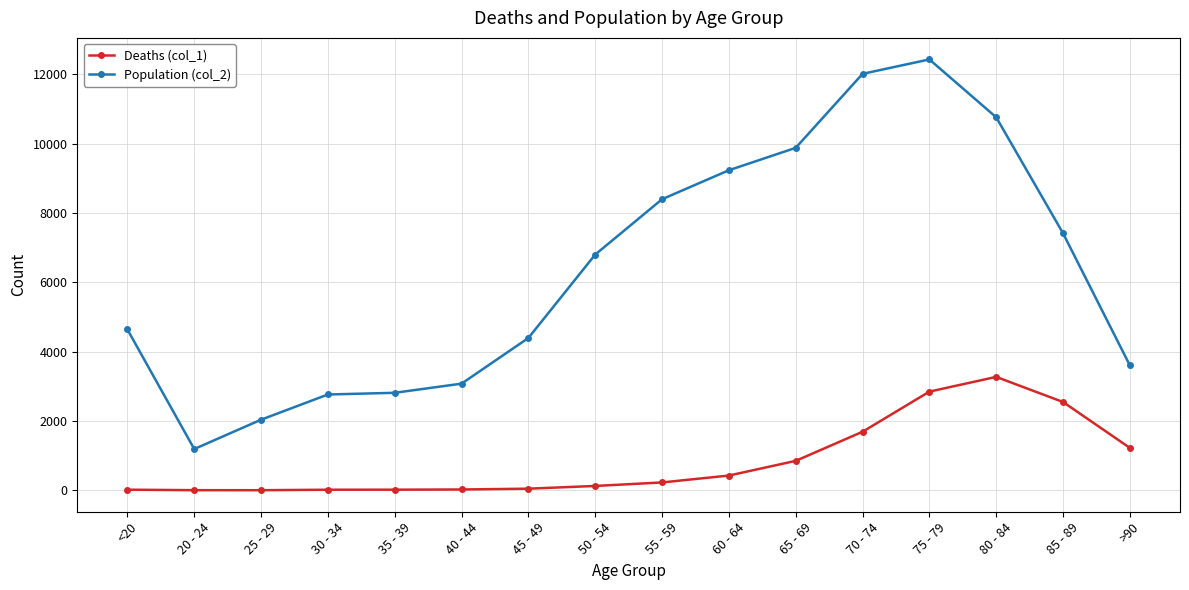

True or false: Population (col_2) has a value of 8400 at 55 - 59.

True